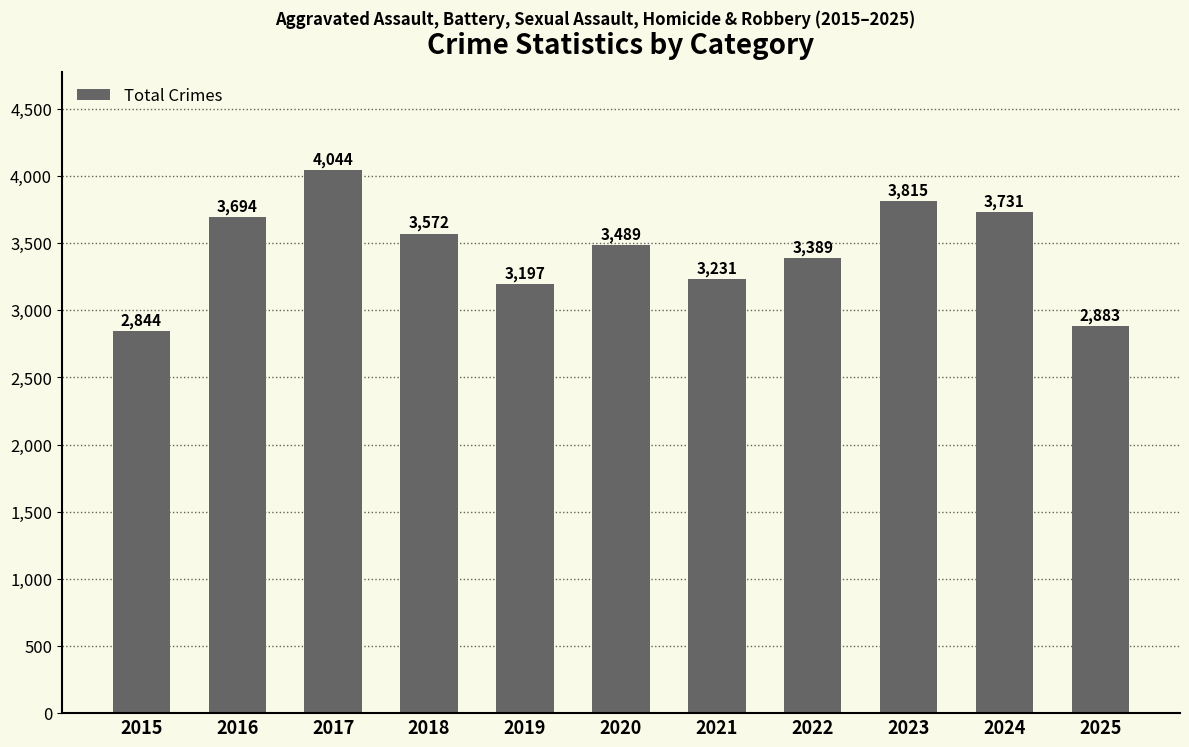

What is the difference between the maximum and minimum values?

1200